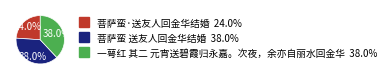

To the nearest percent, what is the combined percentage of 菩萨蛮·送友人回金华结婚 and 菩萨蛮 送友人回金华结婚?

62%